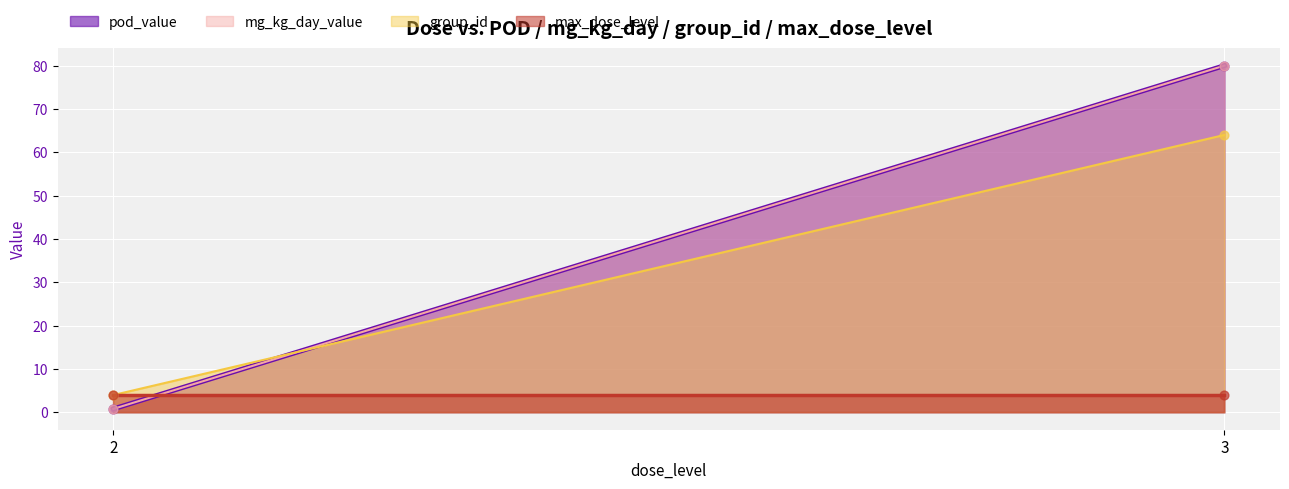

Which series has the largest total across all categories?

pod_value